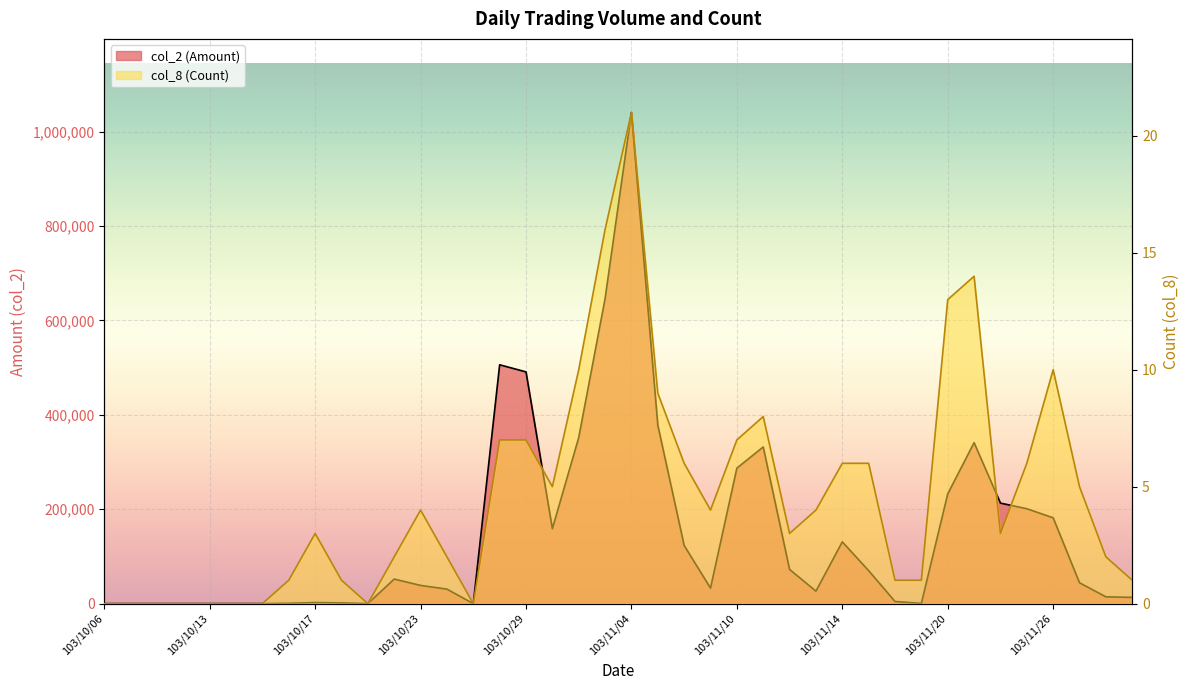

Rank the series by their average value, from highest to lowest.

col_2 (Amount), col_8 (Count)